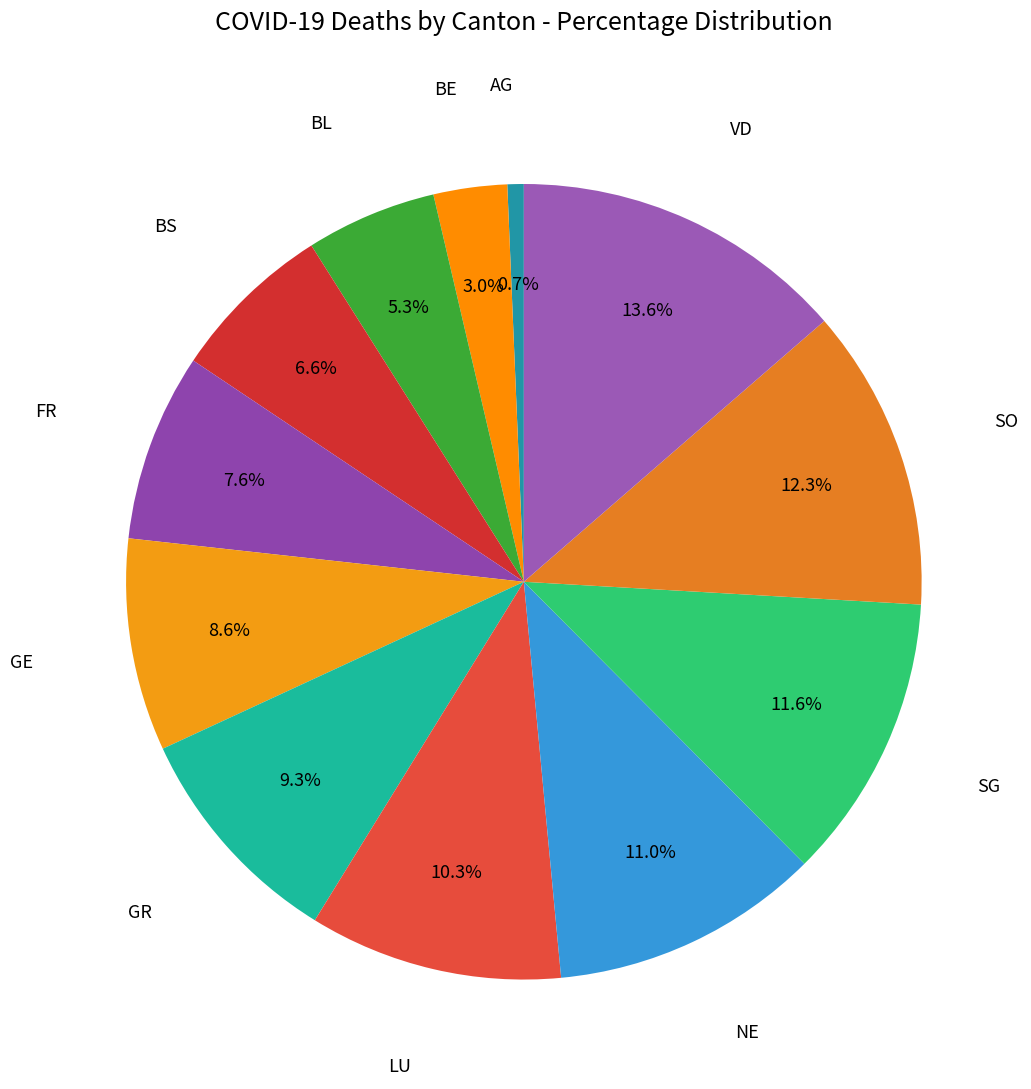

Which category has the smallest portion of the pie?

AG